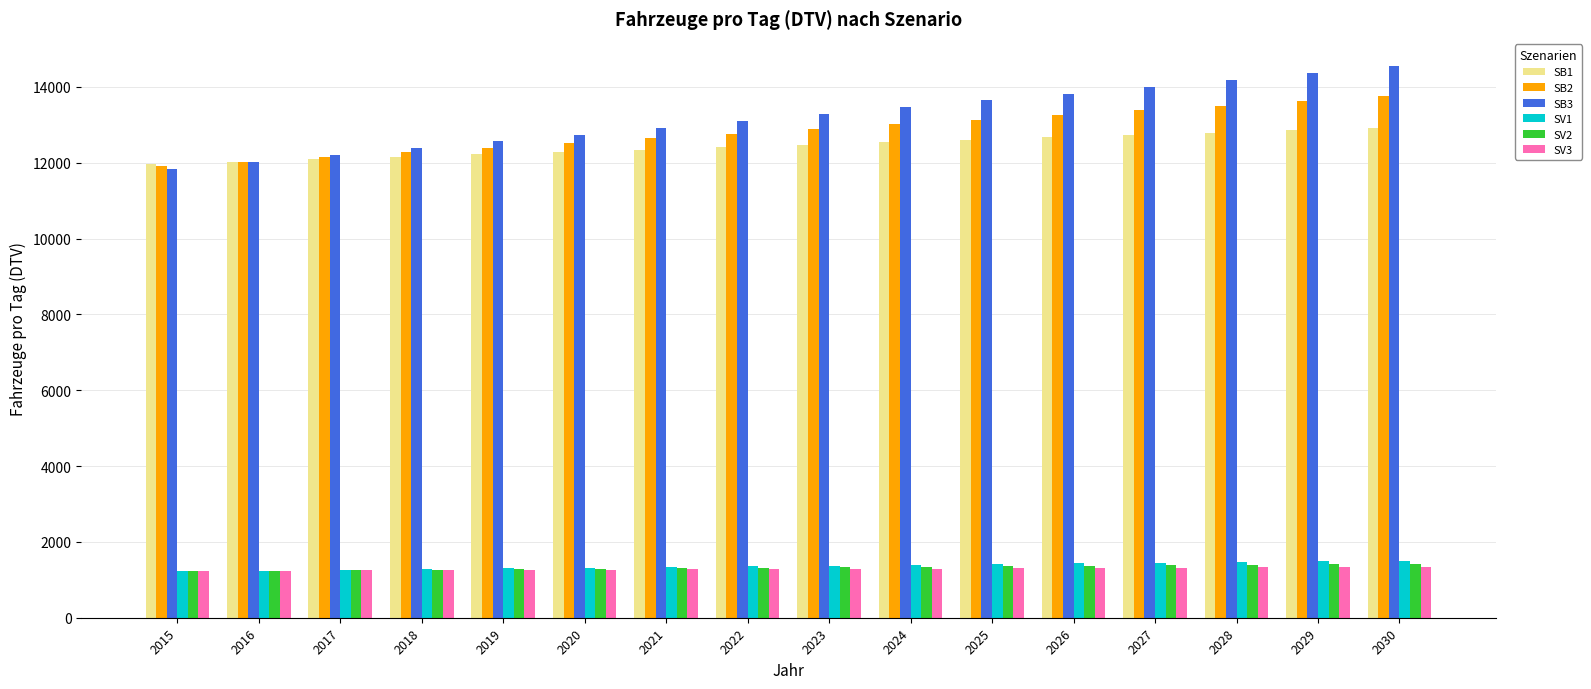

What is the spread (max minus min) of values at 2024?

12162.4